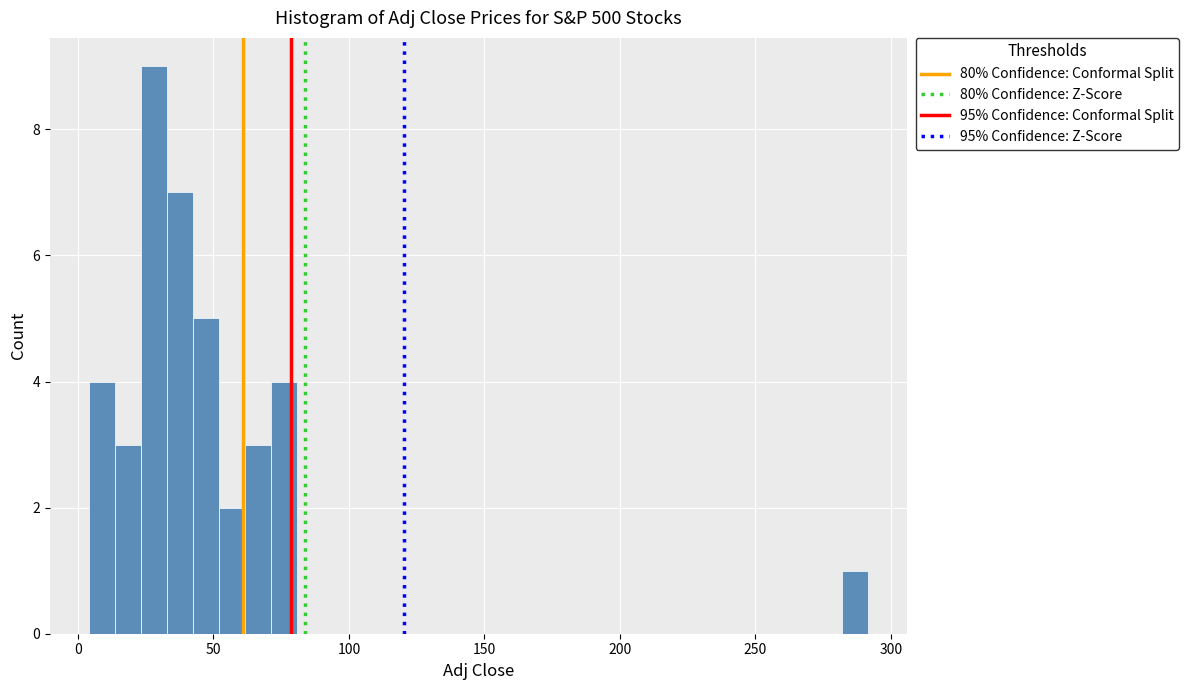

Around what value on the x-axis is the tallest bar? Give the approximate position of its centre, as read against the axis.

30